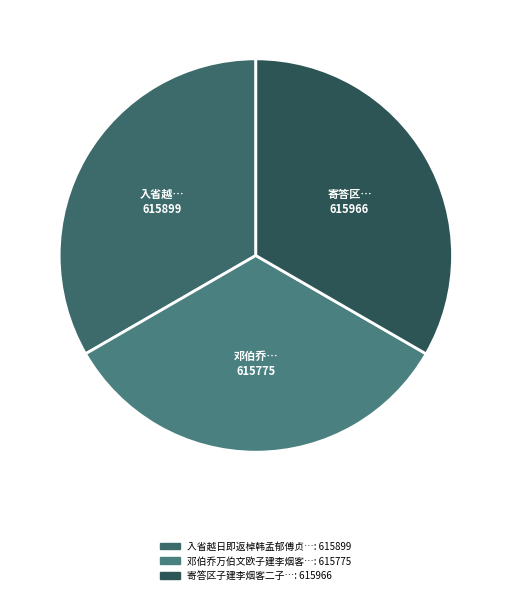

How many slices are in this pie chart?

3